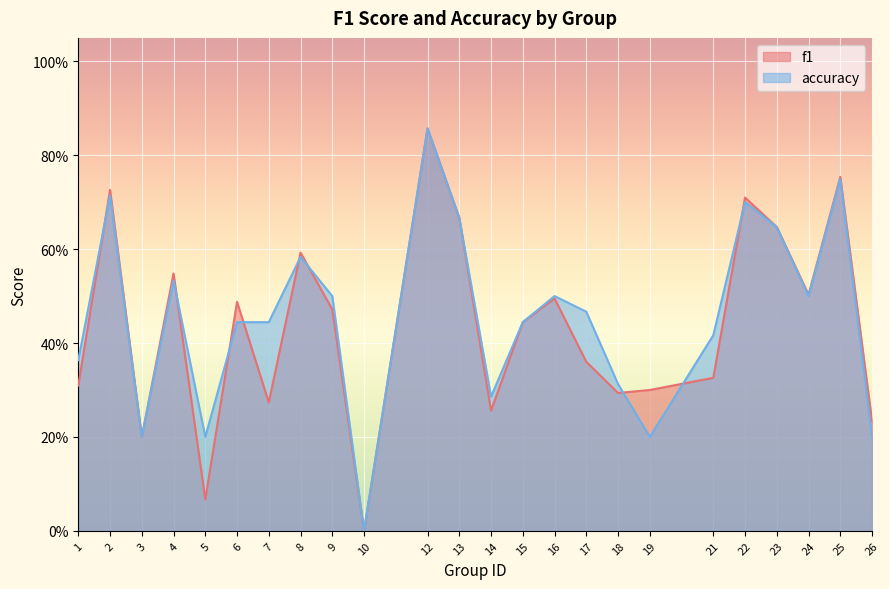

What is the highest value of the accuracy series?

0.9